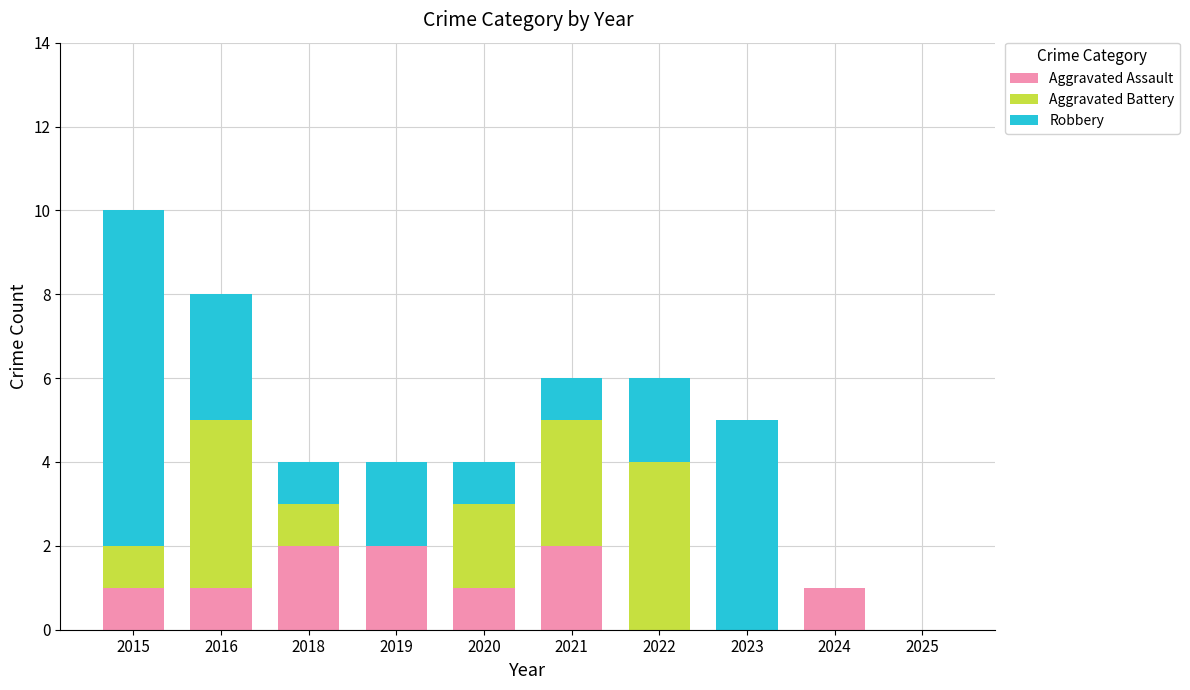

At which category is the sum across all series the highest?

2015